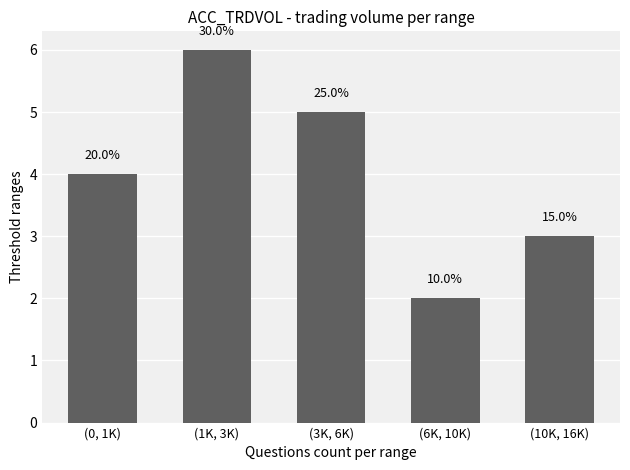

What is the approximate value at (10K, 16K)?

3